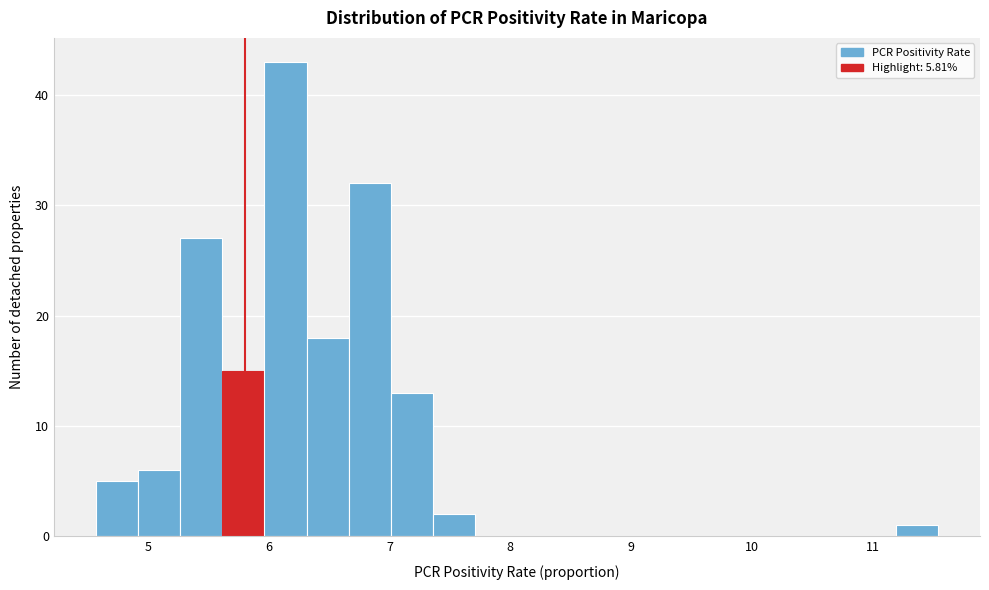

Read against the x-axis, roughly where is the centre of the tallest bar?

6.1